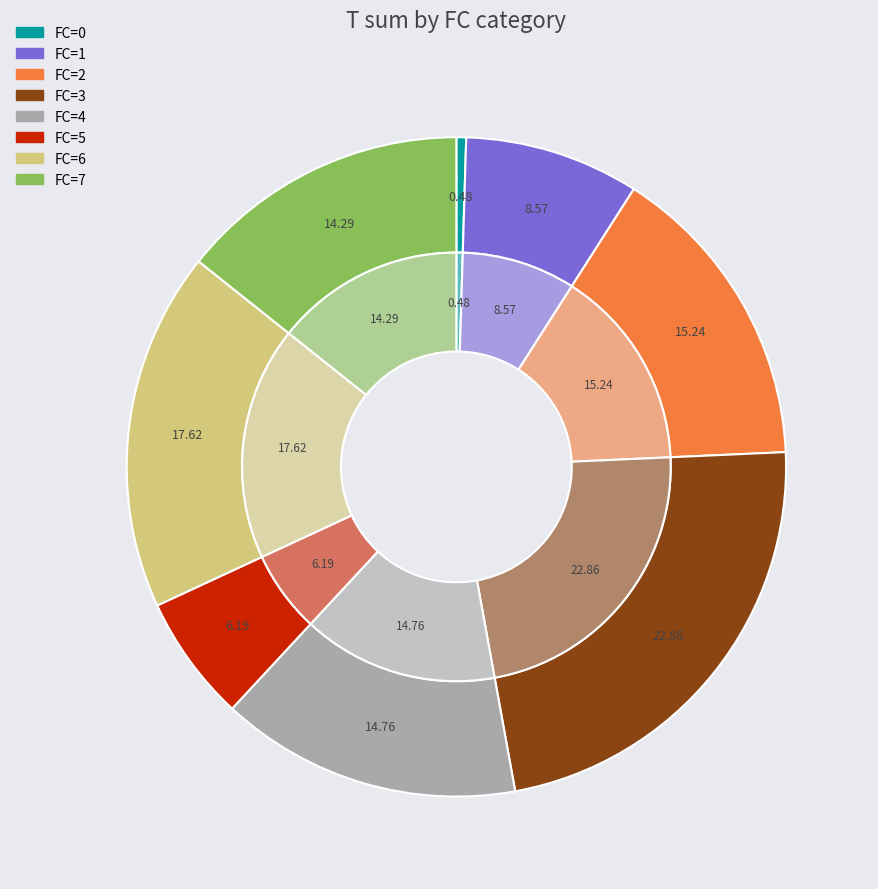

Which category has the biggest portion of the pie?

3